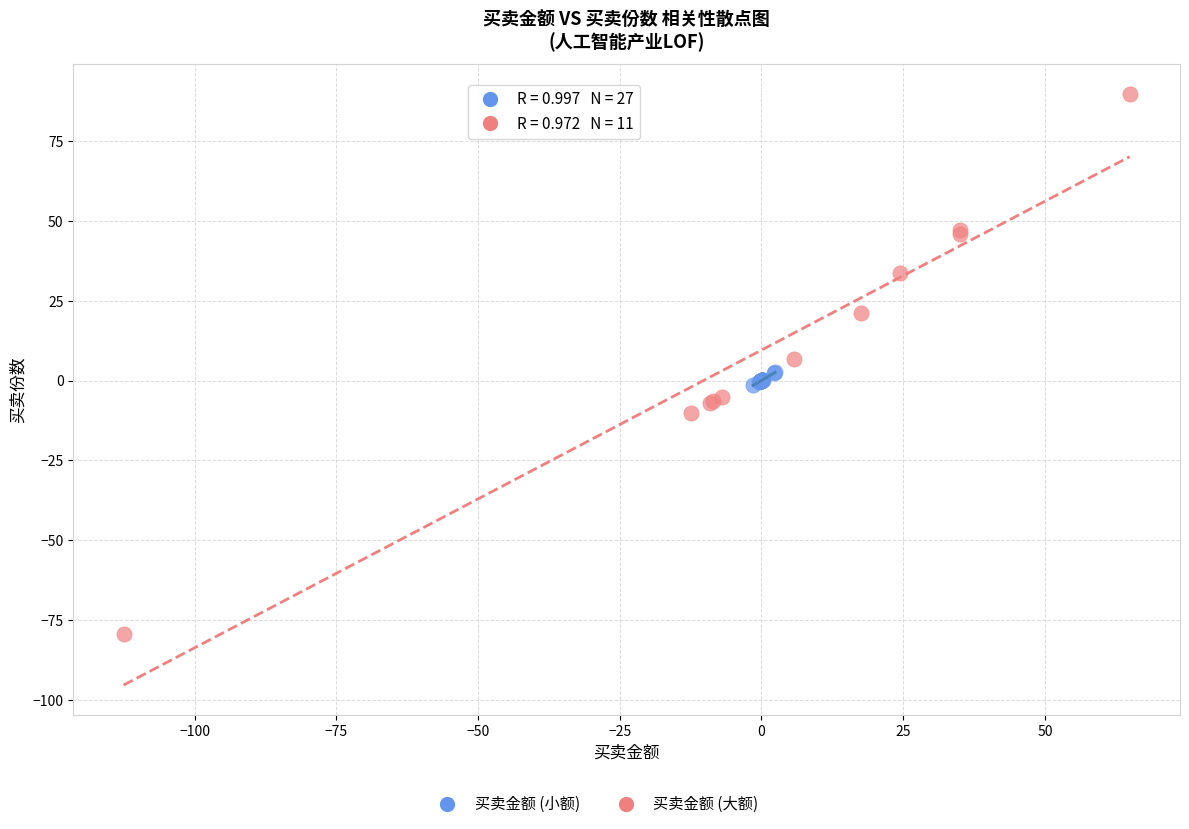

Which series reaches the maximum Y coordinate?

买卖金额 (大额)